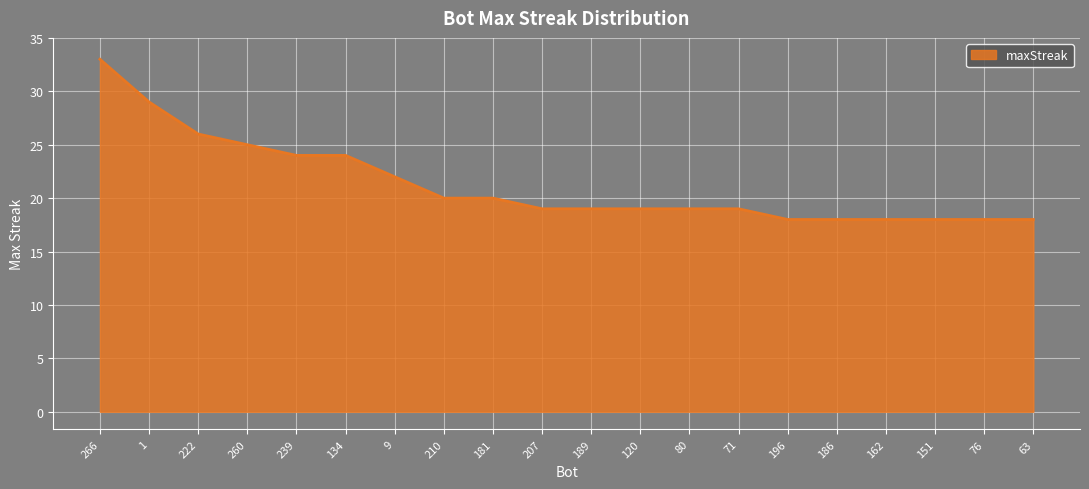

Which has a higher value, 239 or 222?

222